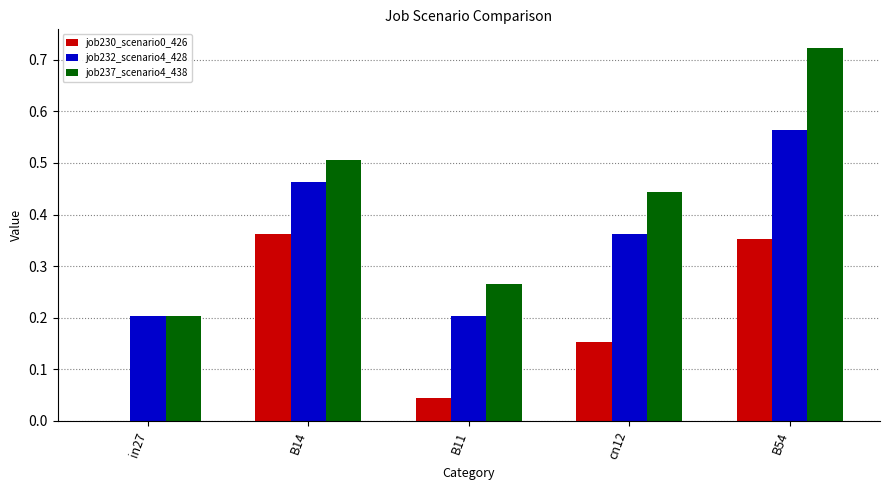

Is it true that job232_scenario4_428 equals 0.3 at in27?

False